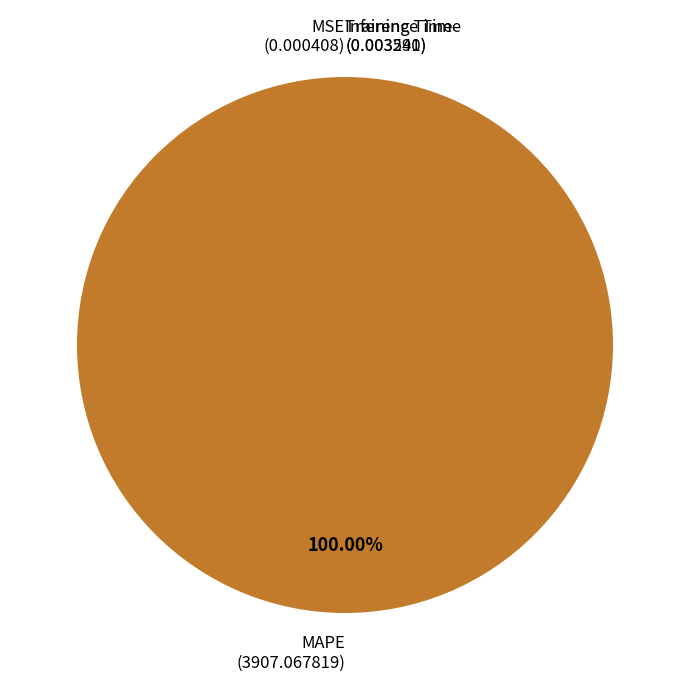

Which category accounts for the majority?

MAPE